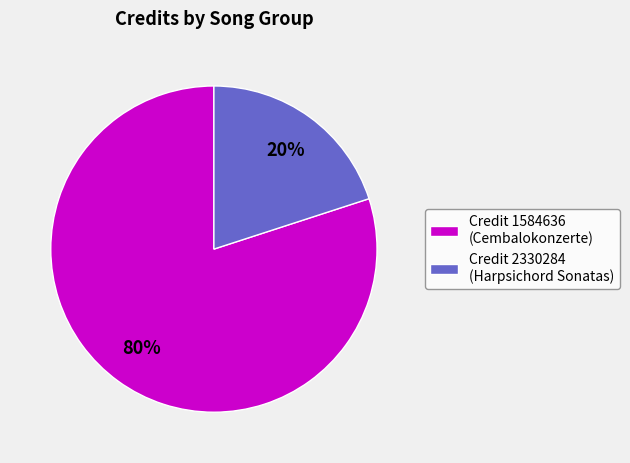

Which slice is the smallest?

Credit 2330284 (Harpsichord Sonatas)